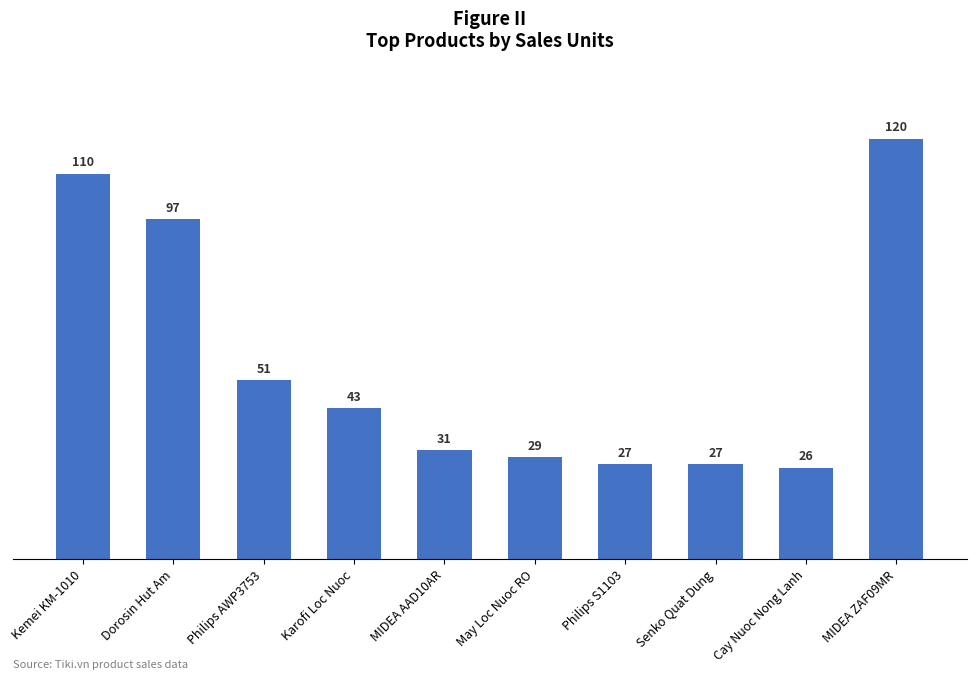

What is the difference between the second highest and minimum values?

84